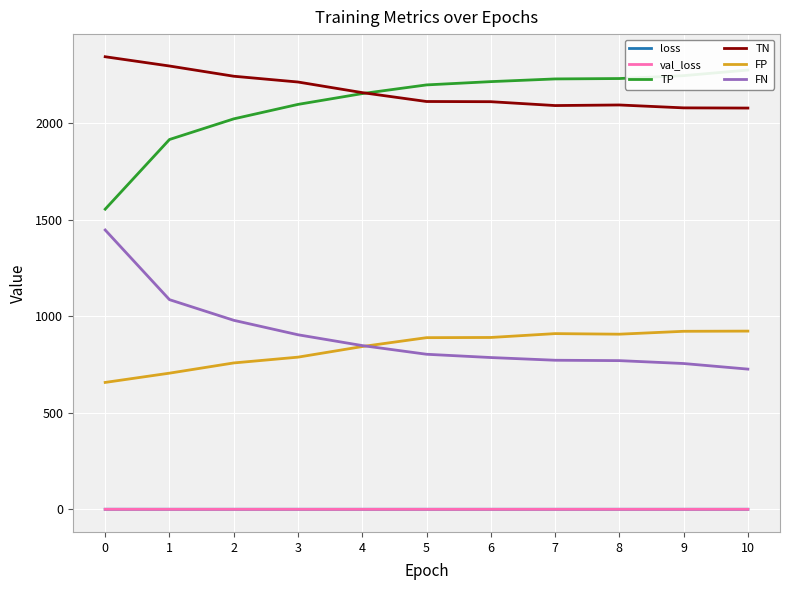

What is the smallest value displayed?

0.4